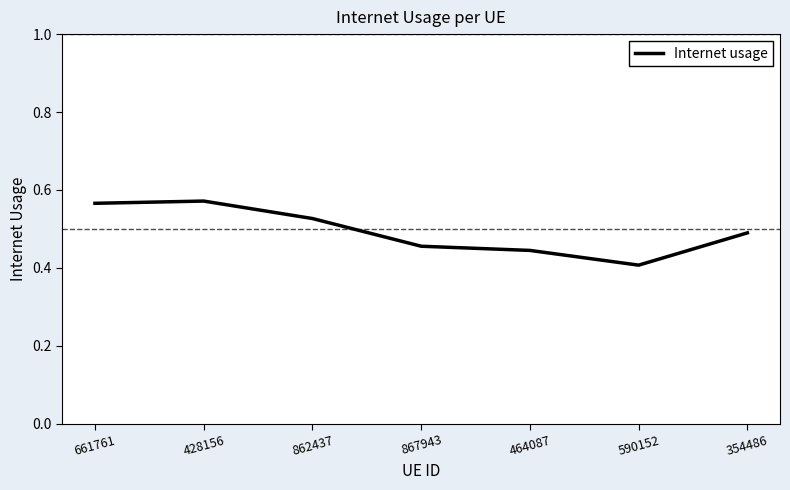

Which has a higher value, 661761 or 867943?

661761